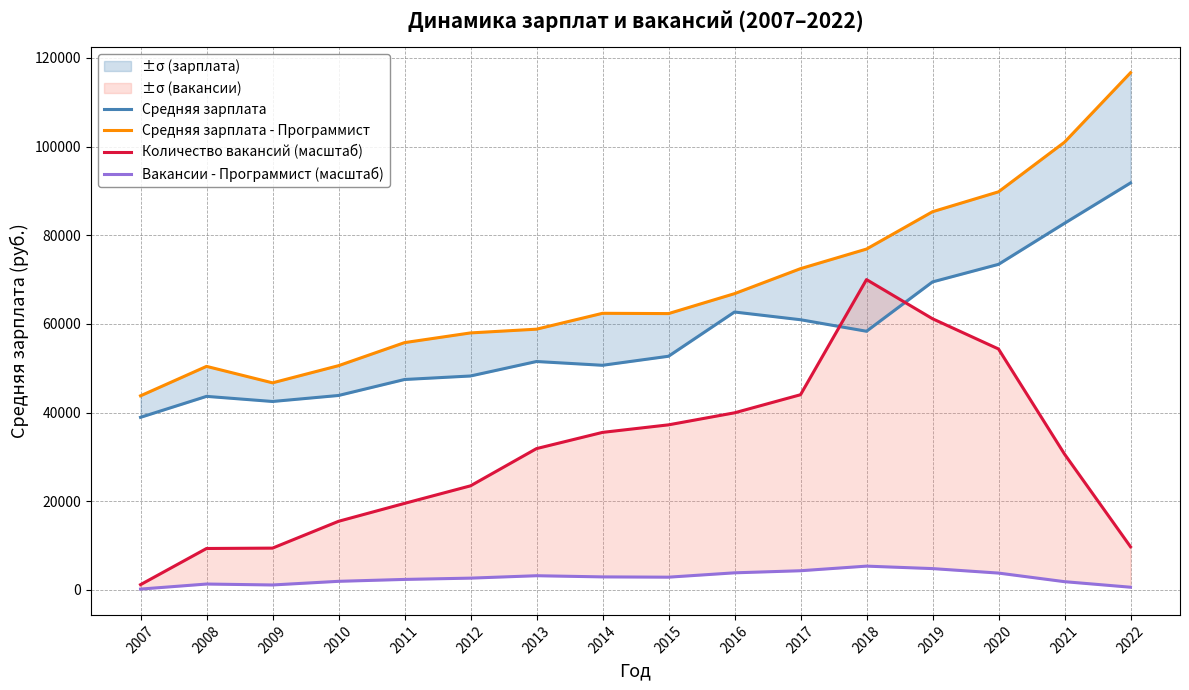

At which category does Вакансии - Программист (масштаб) reach its first local peak?

2008